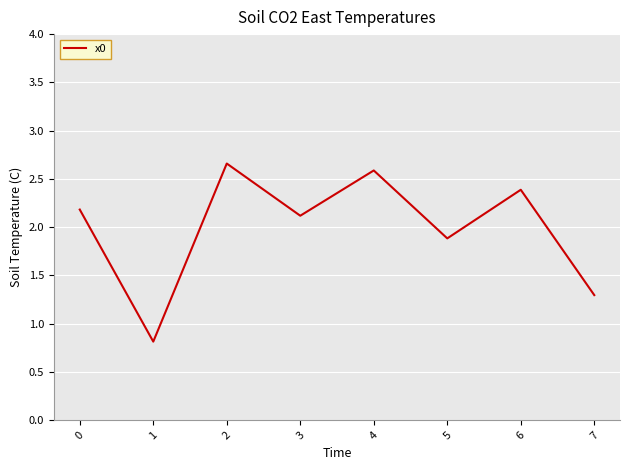

Which has a higher value, 6 or 2?

2